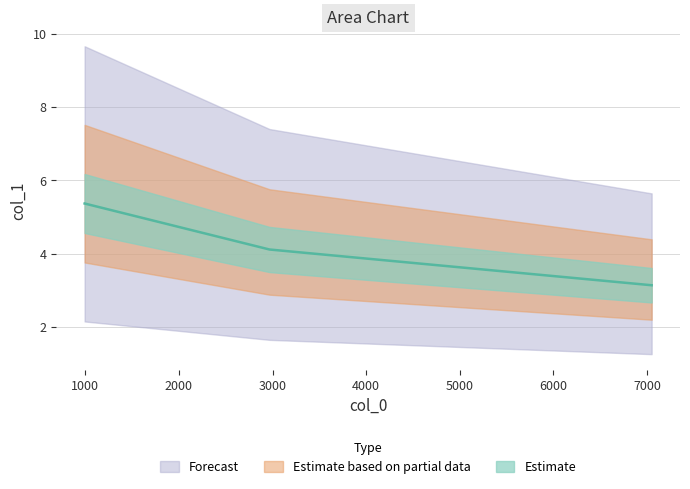

Rank the categories by value from highest to lowest.

992.1649186186961, 2967.6945300369325, 7050.993114231691